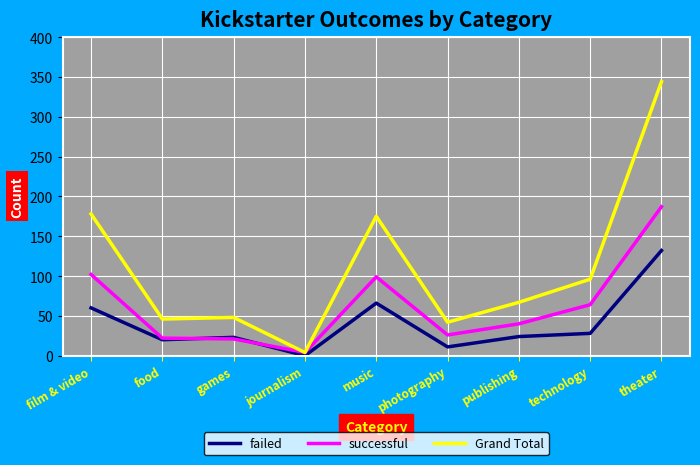

Which series has the widest spread of values?

Grand Total